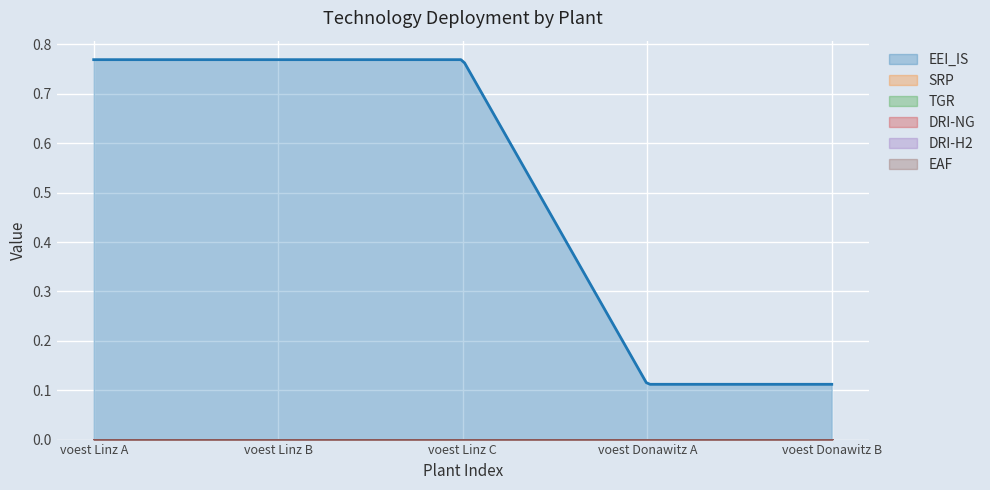

What is the spread (max minus min) of values at voest Donawitz A?

0.1